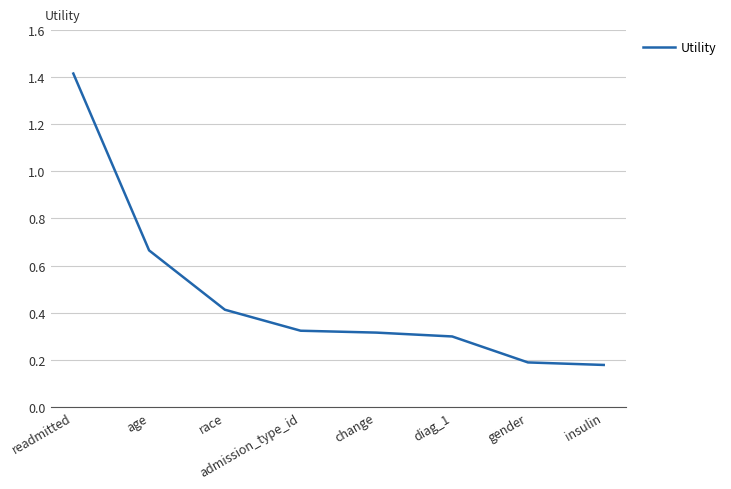

Read the value at readmitted.

1.4